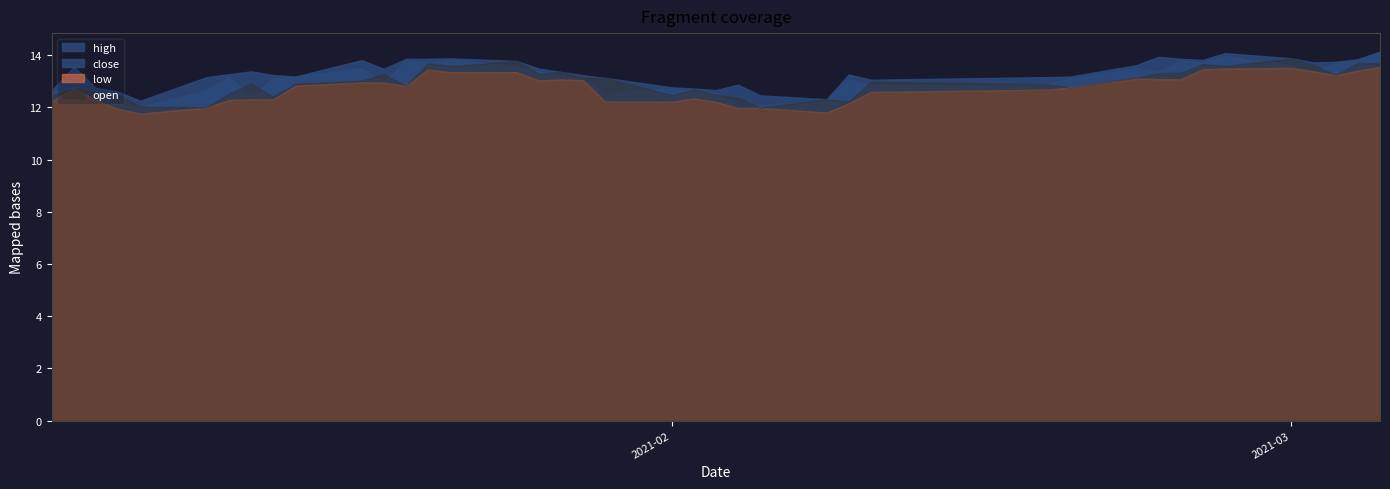

How many interior local peaks does the open series have?

12